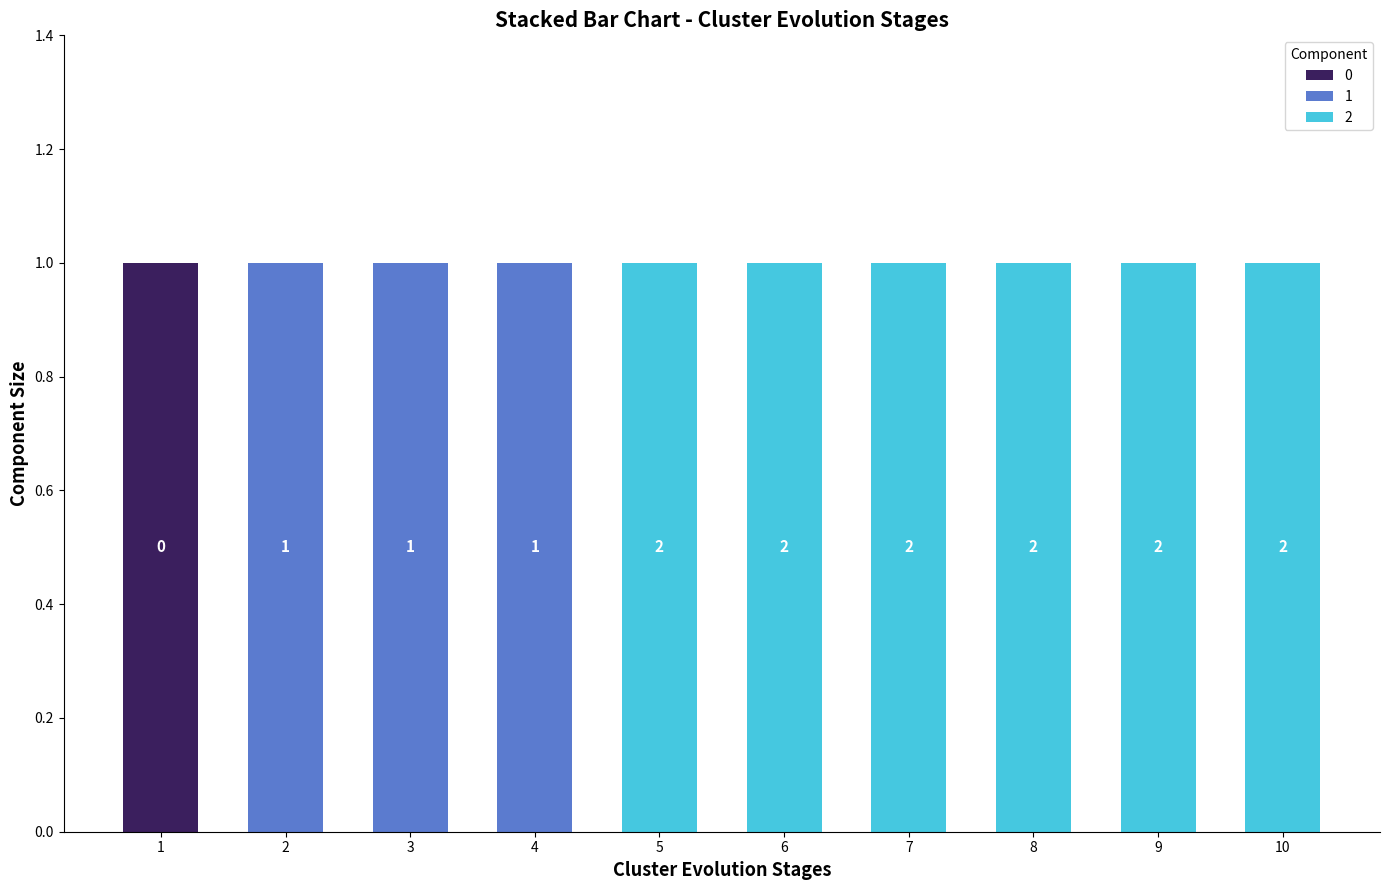

Reading left to right, list the values for the 0 series.

1=1	2=0	3=0	4=0	5=0	6=0	7=0	8=0	9=0	10=0